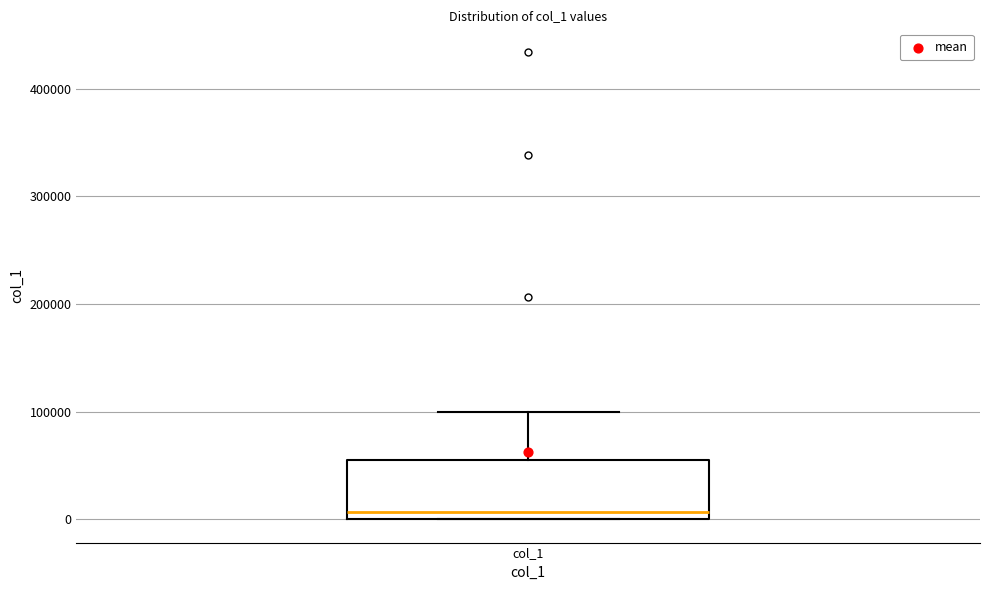

Where does the median line of the box for col_1 sit on the y-axis? The values are not printed on the chart, so give them approximately, as read against the axis.

10000